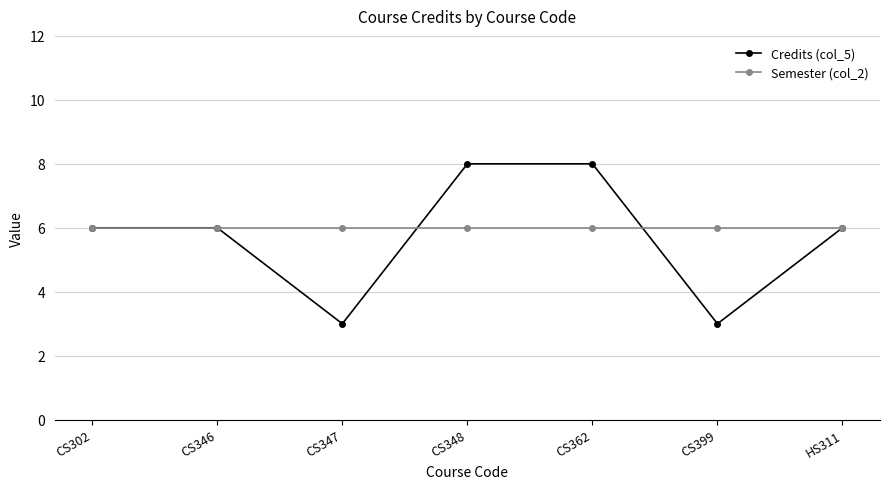

True or false: Semester (col_2) and Credits (col_5) intersect in this chart.

True